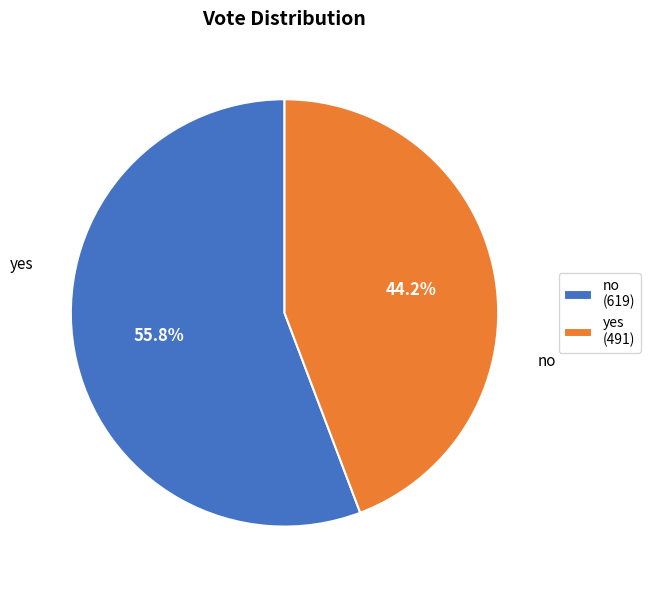

Combined, what portion of the pie is yes and no?

100.0%